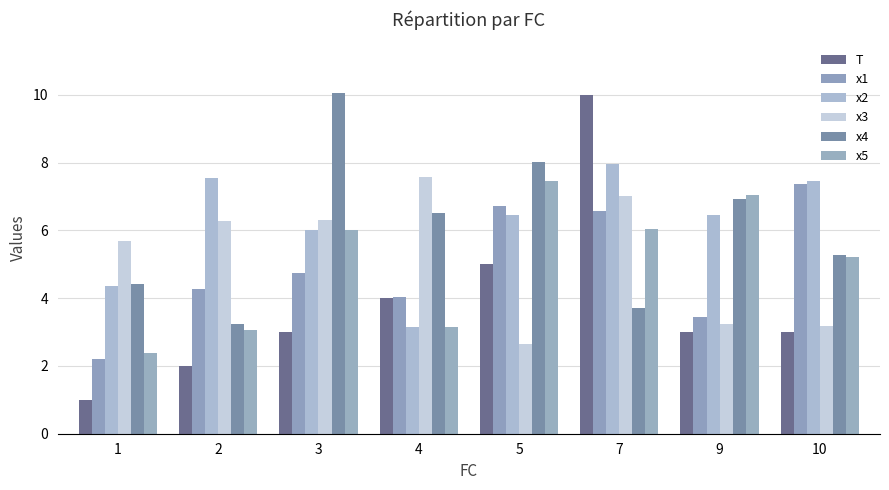

Which has a higher value, 1 or 5?

5